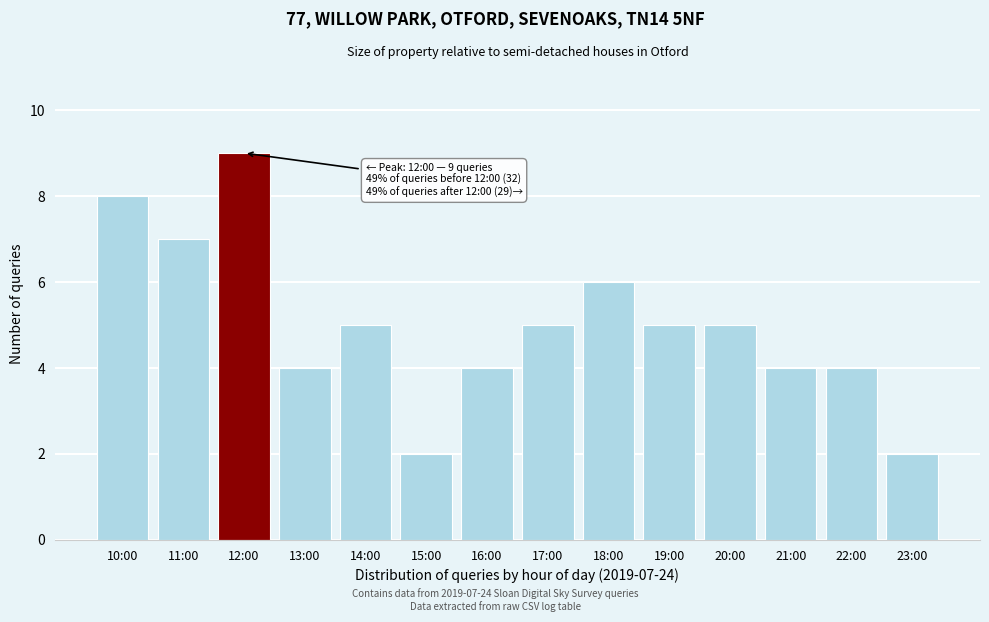

Reading left to right, what are all the values shown in this chart?

8	7	9	4	5	2	4	5	6	5	5	4	4	2